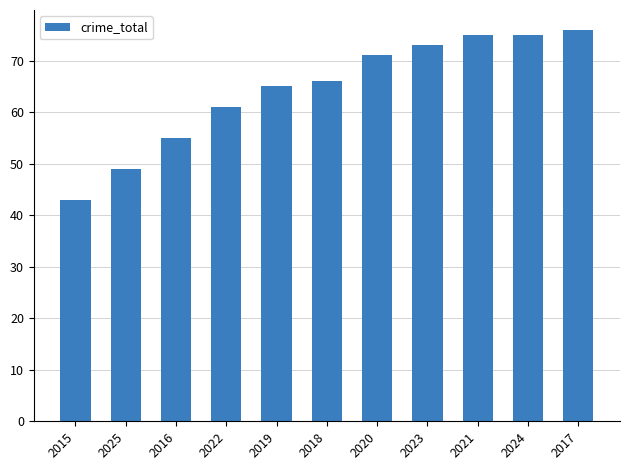

Reading left to right, transcribe all the data shown in this chart.

43	49	55	61	65	66	71	73	75	75	76